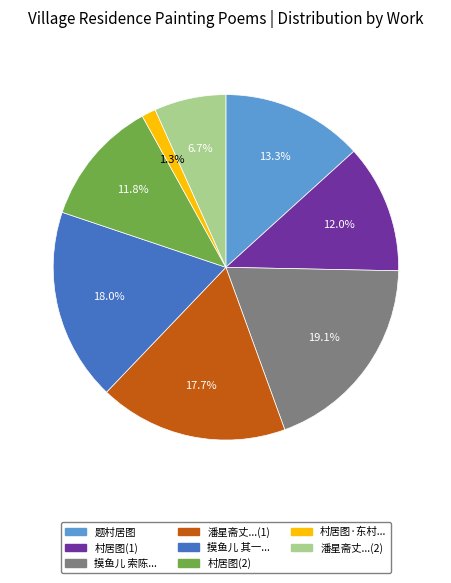

Is there any slice that represents more than half of the pie?

No